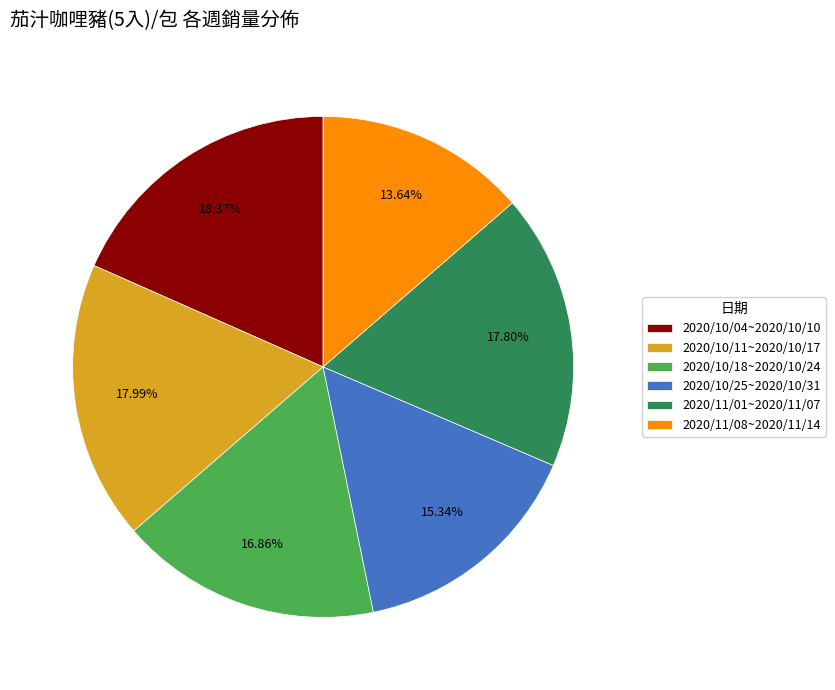

Between 2020/10/18~2020/10/24 and 2020/10/04~2020/10/10, which is larger?

2020/10/04~2020/10/10